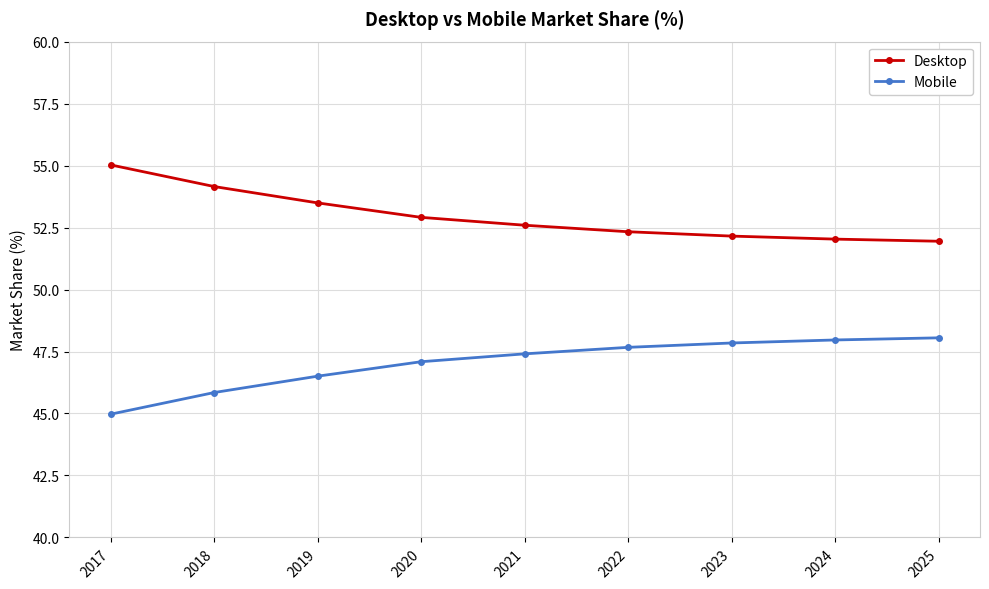

The Desktop series shows 52.2 at 2023. True or false?

True